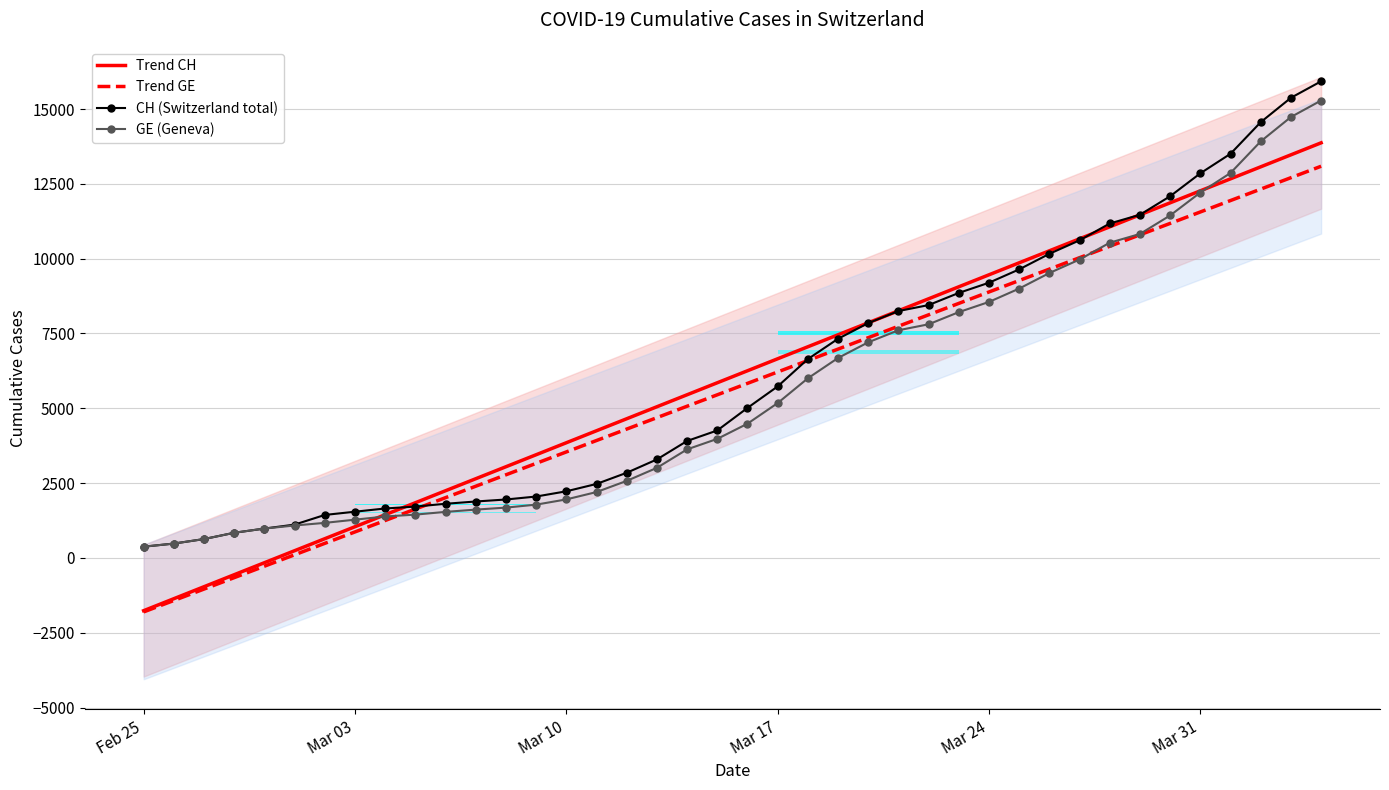

Is this an area chart (filled region under the line)?

No